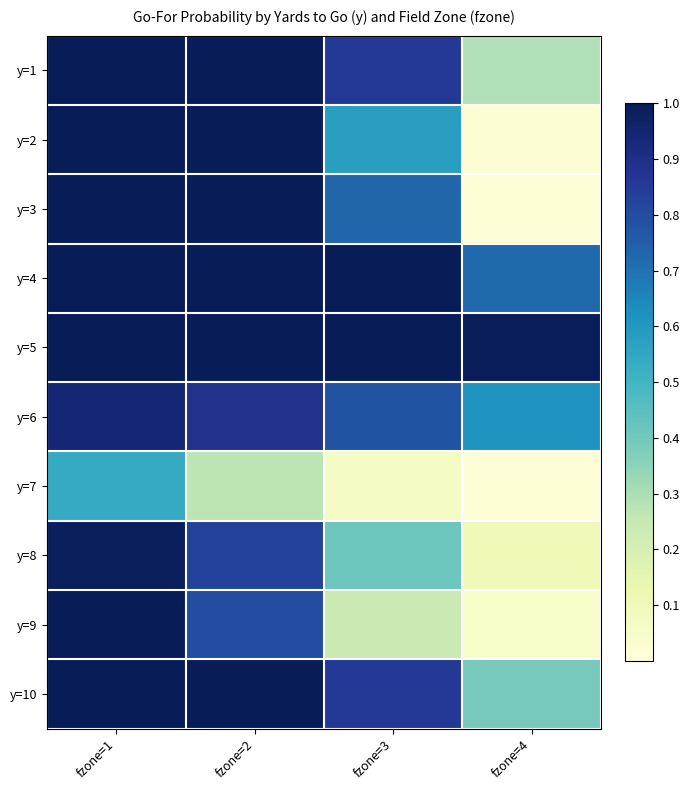

What is the total value across all series at fzone=4?

3.2